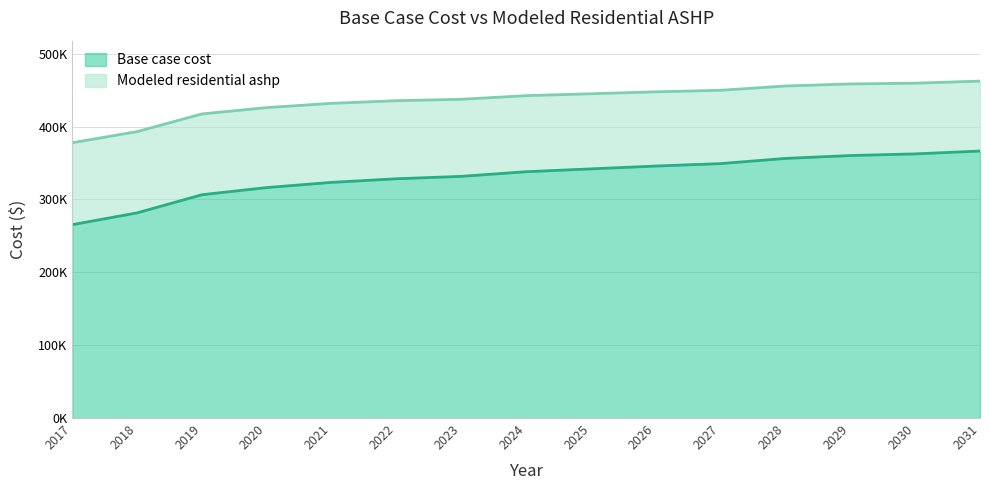

What value does the Modeled residential ashp series have at 2029?

458412.9